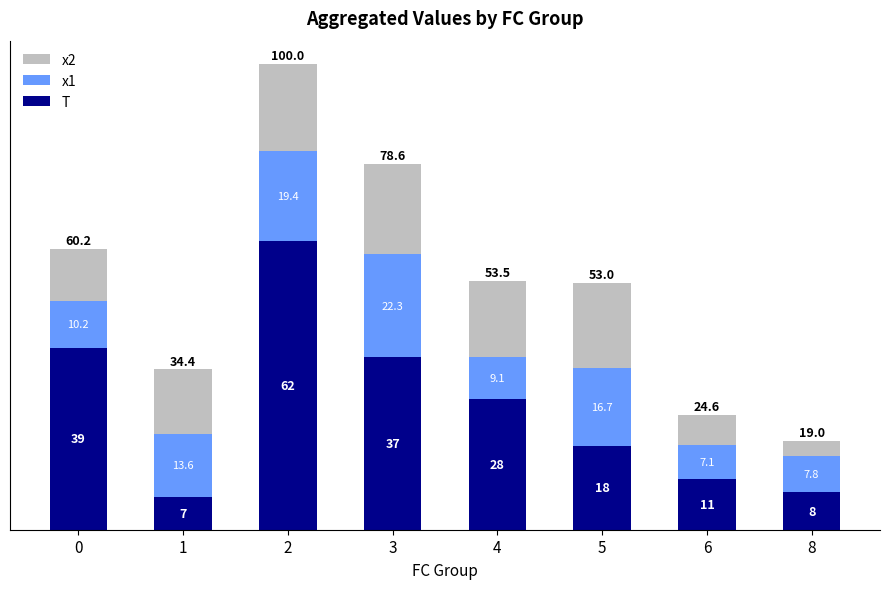

What is the highest value of the T series?

62.0